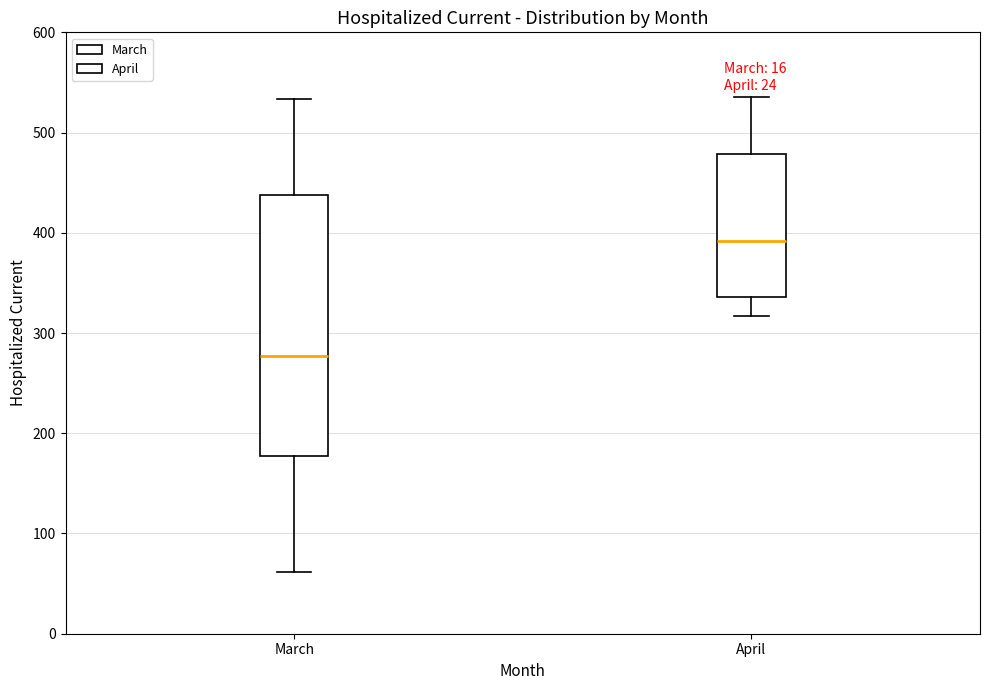

Where does the lower whisker of the box for March end on the y-axis? The values are not printed on the chart, so give them approximately, as read against the axis.

60